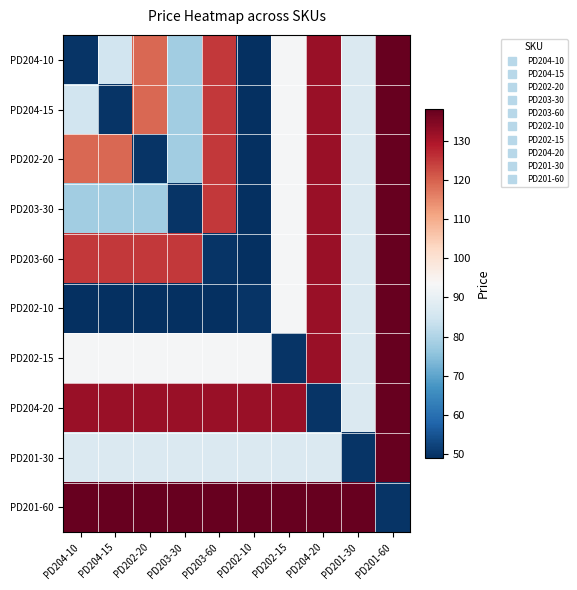

Count the number of data series in this chart.

10